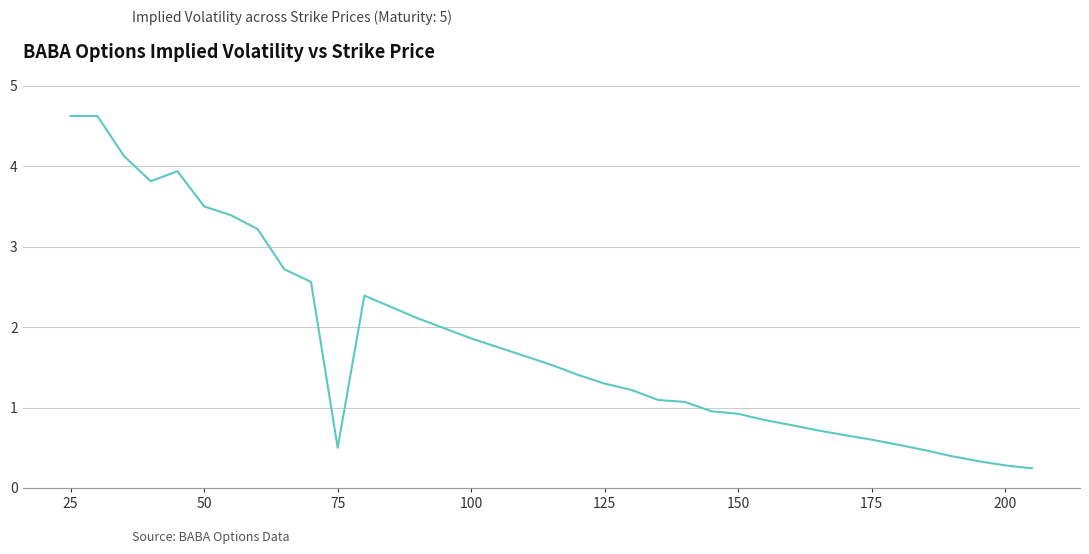

What is the maximum value shown in the chart?

4.6